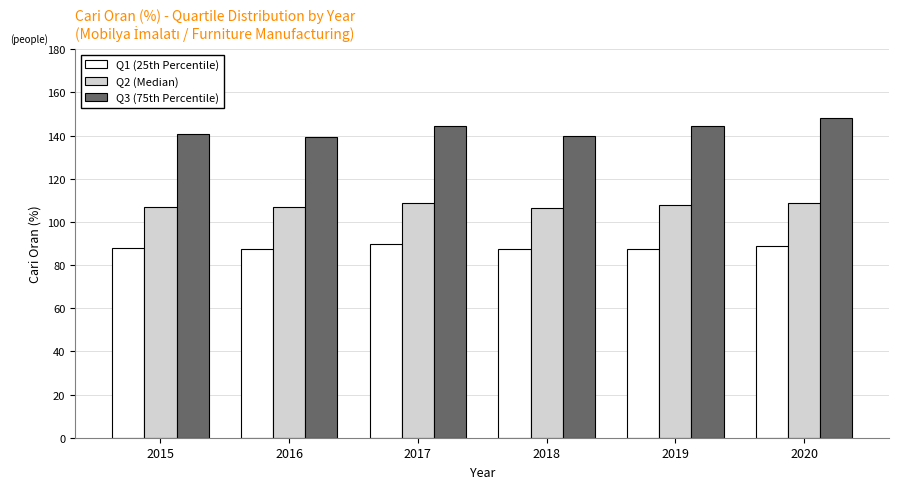

What is the maximum value for Q1 (25th Percentile)?

89.7